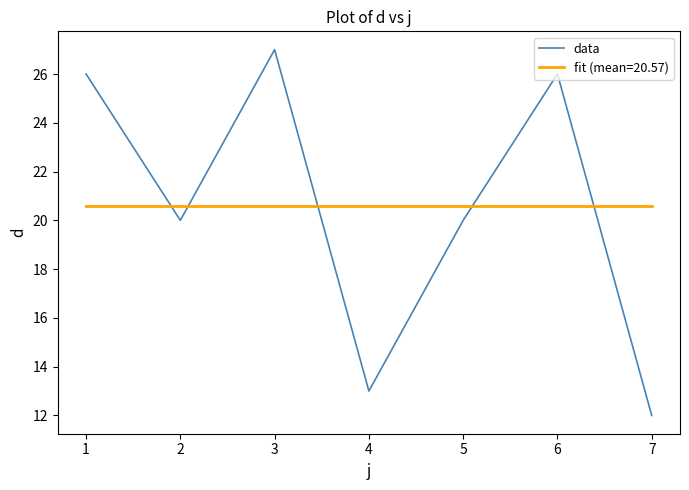

What is the difference between the maximum and minimum values in the data series?

15.0